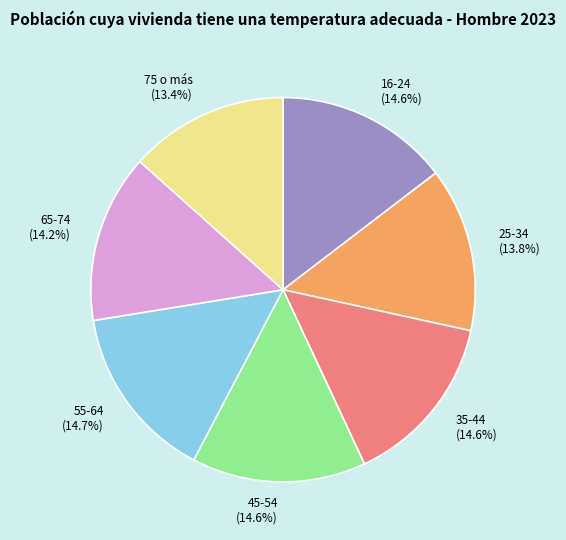

How many slices are in this pie chart?

7